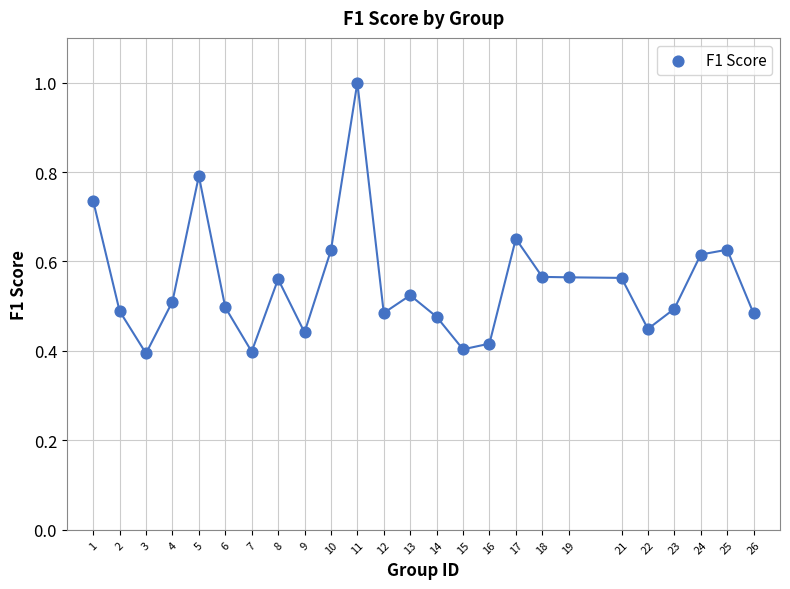

What is the range of X values (max minus min)?

25.0